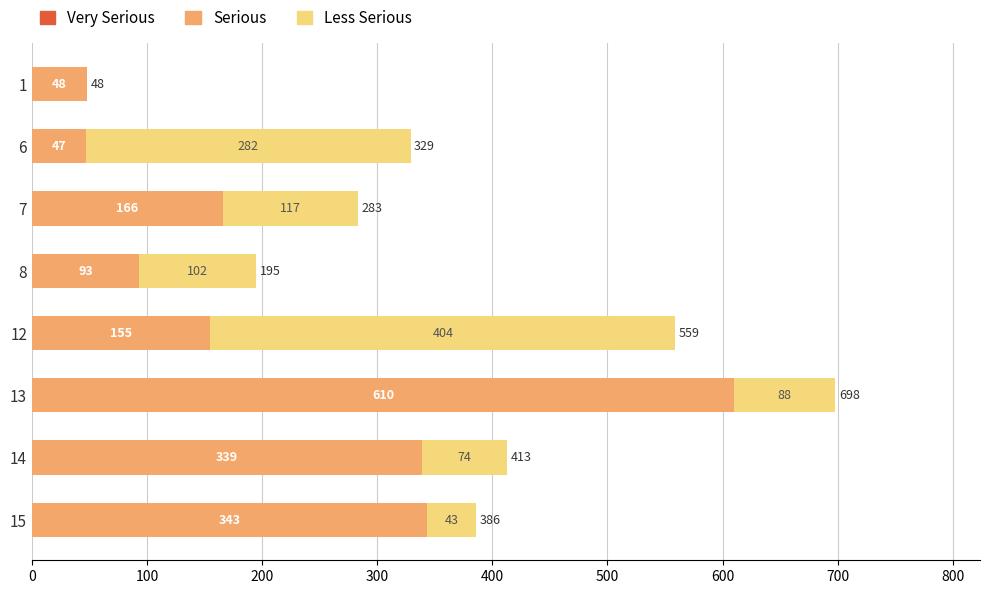

At which label is Serious closest to 328?

14